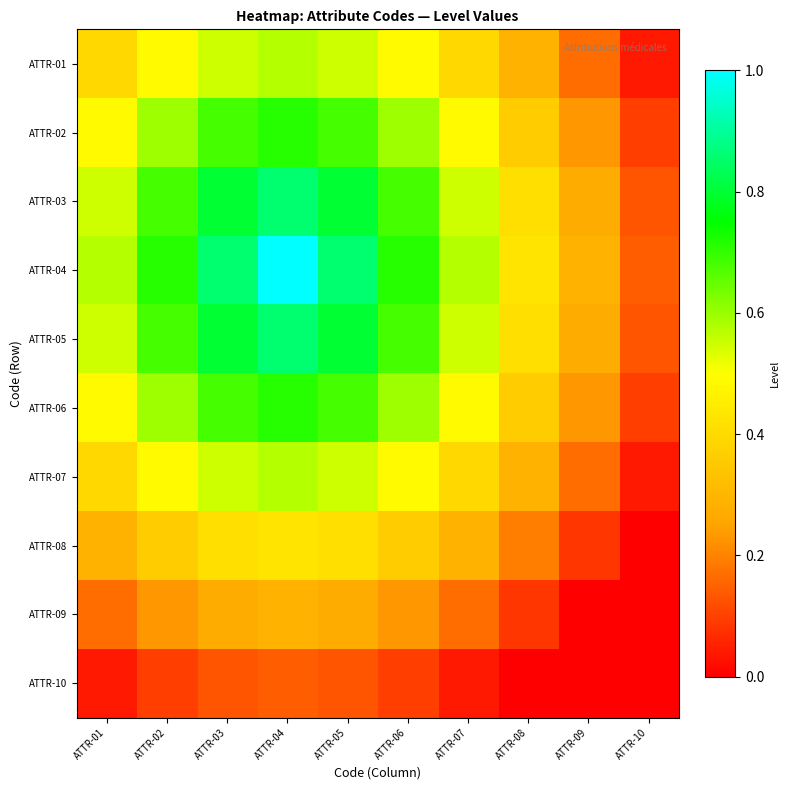

Reading left to right, transcribe all the data shown in this chart.

ATTR-01: ATTR-01=0.4	ATTR-02=0.5	ATTR-03=0.5	ATTR-04=0.6	ATTR-05=0.5	ATTR-06=0.5	ATTR-07=0.4	ATTR-08=0.3	ATTR-09=0.2	ATTR-10=0.0
ATTR-02: ATTR-01=0.5	ATTR-02=0.6	ATTR-03=0.7	ATTR-04=0.7	ATTR-05=0.7	ATTR-06=0.6	ATTR-07=0.5	ATTR-08=0.4	ATTR-09=0.2	ATTR-10=0.1
ATTR-03: ATTR-01=0.5	ATTR-02=0.7	ATTR-03=0.8	ATTR-04=0.9	ATTR-05=0.8	ATTR-06=0.7	ATTR-07=0.5	ATTR-08=0.4	ATTR-09=0.3	ATTR-10=0.1
ATTR-04: ATTR-01=0.6	ATTR-02=0.7	ATTR-03=0.9	ATTR-04=1.0	ATTR-05=0.9	ATTR-06=0.7	ATTR-07=0.6	ATTR-08=0.4	ATTR-09=0.3	ATTR-10=0.1
ATTR-05: ATTR-01=0.5	ATTR-02=0.7	ATTR-03=0.8	ATTR-04=0.9	ATTR-05=0.8	ATTR-06=0.7	ATTR-07=0.5	ATTR-08=0.4	ATTR-09=0.3	ATTR-10=0.1
ATTR-06: ATTR-01=0.5	ATTR-02=0.6	ATTR-03=0.7	ATTR-04=0.7	ATTR-05=0.7	ATTR-06=0.6	ATTR-07=0.5	ATTR-08=0.4	ATTR-09=0.2	ATTR-10=0.1
ATTR-07: ATTR-01=0.4	ATTR-02=0.5	ATTR-03=0.5	ATTR-04=0.6	ATTR-05=0.5	ATTR-06=0.5	ATTR-07=0.4	ATTR-08=0.3	ATTR-09=0.2	ATTR-10=0.0
ATTR-08: ATTR-01=0.3	ATTR-02=0.4	ATTR-03=0.4	ATTR-04=0.4	ATTR-05=0.4	ATTR-06=0.4	ATTR-07=0.3	ATTR-08=0.2	ATTR-09=0.1	ATTR-10=0.0
ATTR-09: ATTR-01=0.2	ATTR-02=0.2	ATTR-03=0.3	ATTR-04=0.3	ATTR-05=0.3	ATTR-06=0.2	ATTR-07=0.2	ATTR-08=0.1	ATTR-09=0.0	ATTR-10=0.0
ATTR-10: ATTR-01=0.0	ATTR-02=0.1	ATTR-03=0.1	ATTR-04=0.1	ATTR-05=0.1	ATTR-06=0.1	ATTR-07=0.0	ATTR-08=0.0	ATTR-09=0.0	ATTR-10=0.0